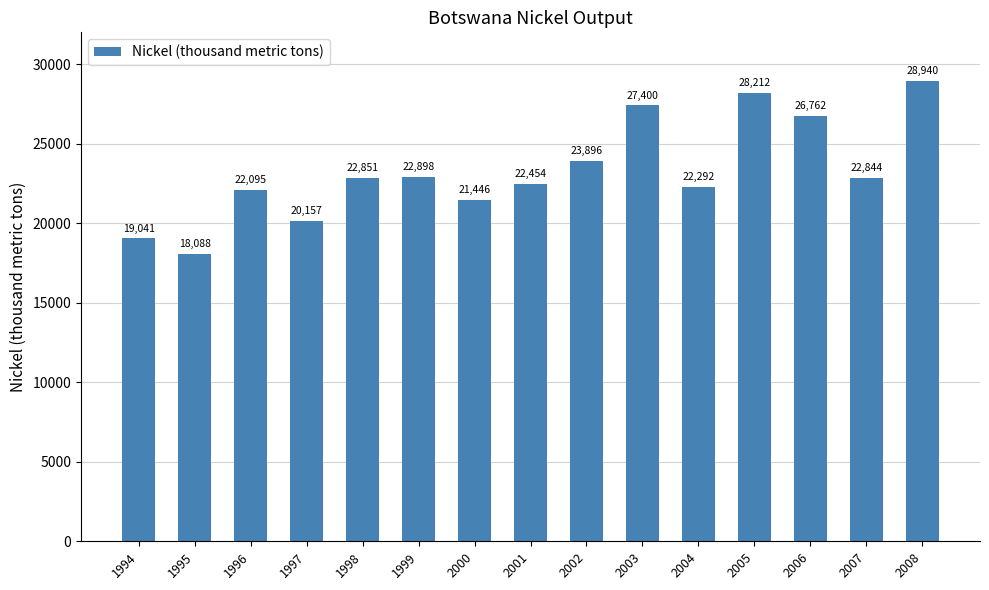

What is the difference between the values at 1999 and 1996?

803